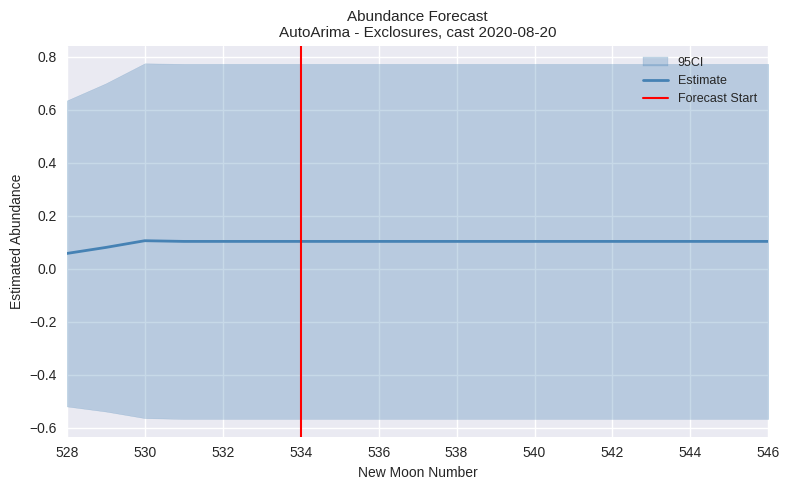

Reading left to right, what are all the values shown in this chart?

estimate: 0.1	0.1	0.1	0.1	0.1	0.1	0.1	0.1	0.1	0.1	0.1	0.1	0.1	0.1	0.1	0.1	0.1	0.1	0.1
lower_pi: -0.5	-0.5	-0.6	-0.6	-0.6	-0.6	-0.6	-0.6	-0.6	-0.6	-0.6	-0.6	-0.6	-0.6	-0.6	-0.6	-0.6	-0.6	-0.6
upper_pi: 0.6	0.7	0.8	0.8	0.8	0.8	0.8	0.8	0.8	0.8	0.8	0.8	0.8	0.8	0.8	0.8	0.8	0.8	0.8